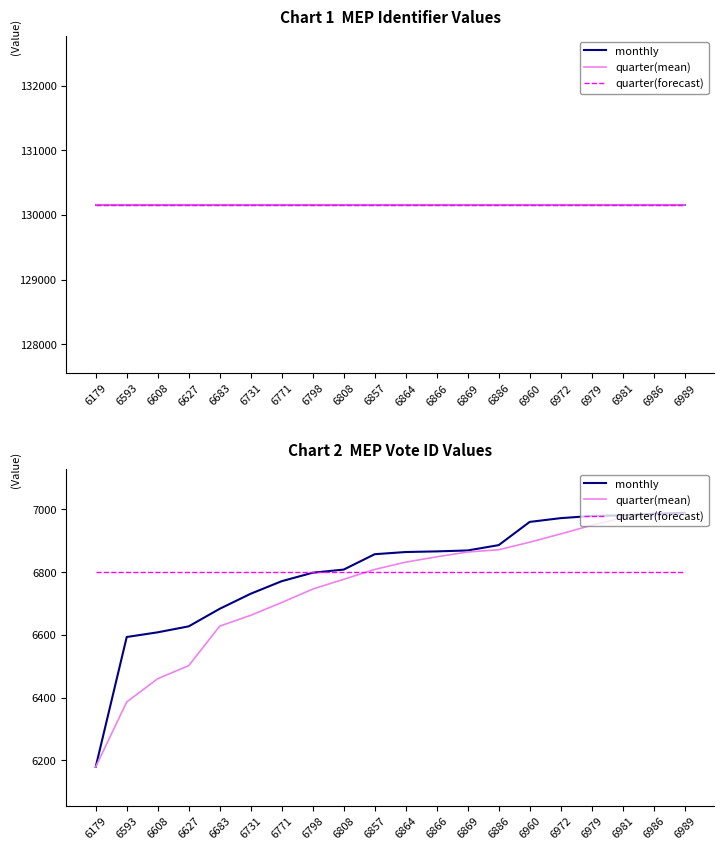

At which label does quarter(forecast) reach its minimum?

6179